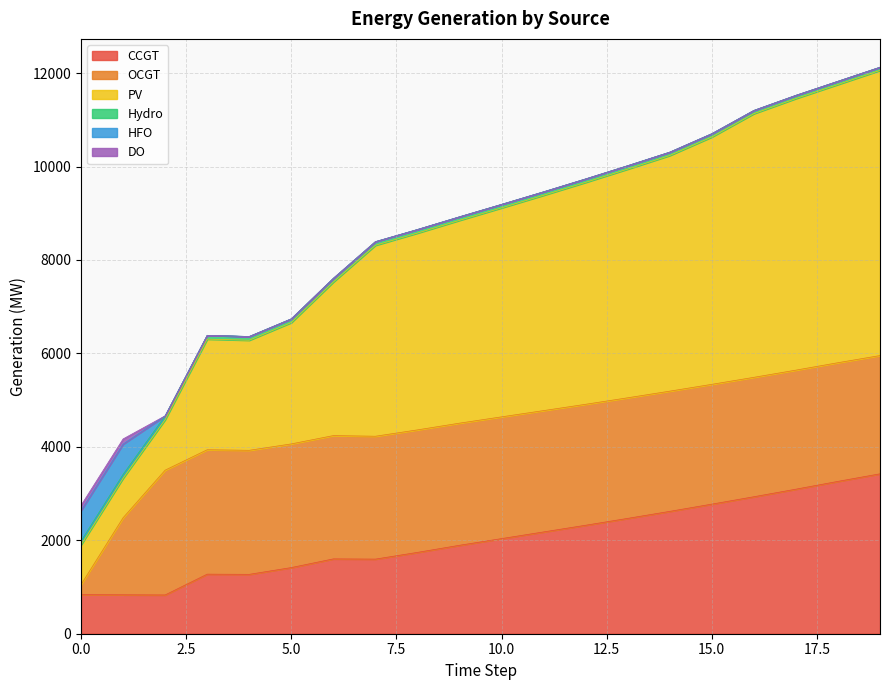

Between which two adjacent categories do CCGT and OCGT first intersect?

0 and 1